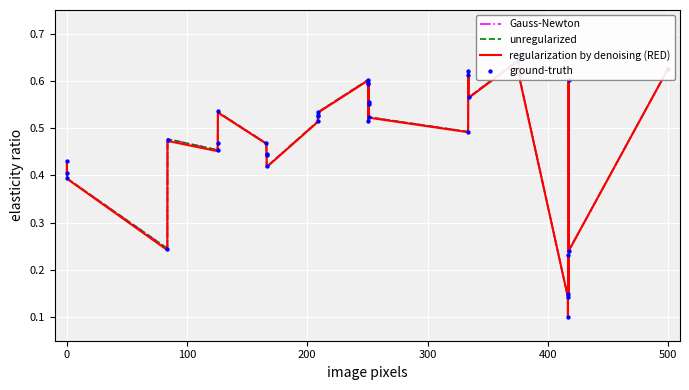

Which series contains the highest Y value?

Gauss-Newton